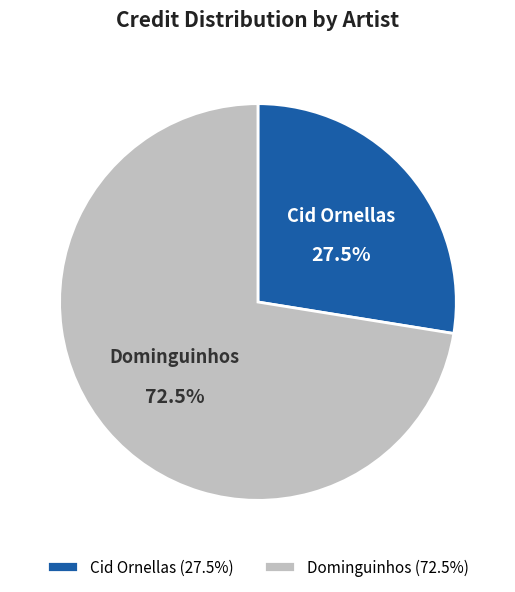

What is the smallest slice in the pie chart?

Cid Ornellas